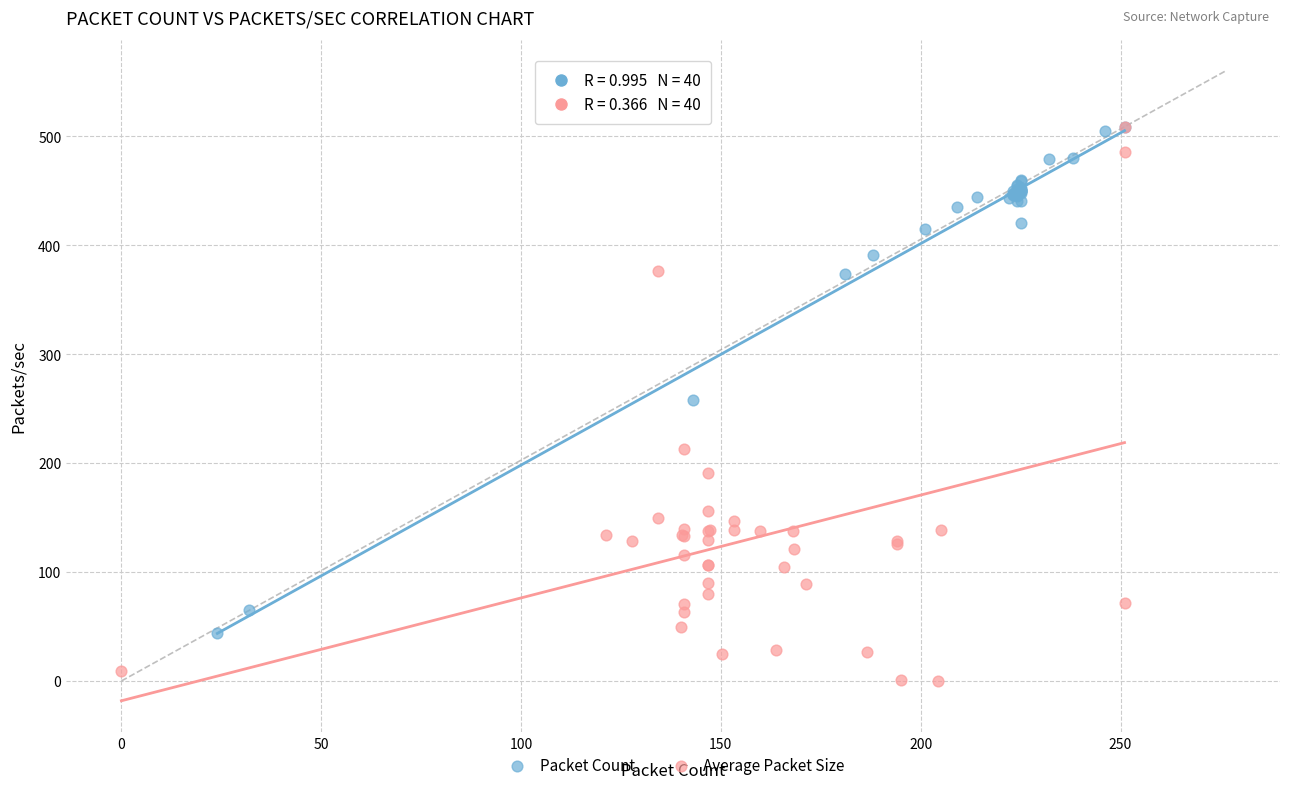

What are all the series names shown in the legend?

Packet Count, Average Packet Size